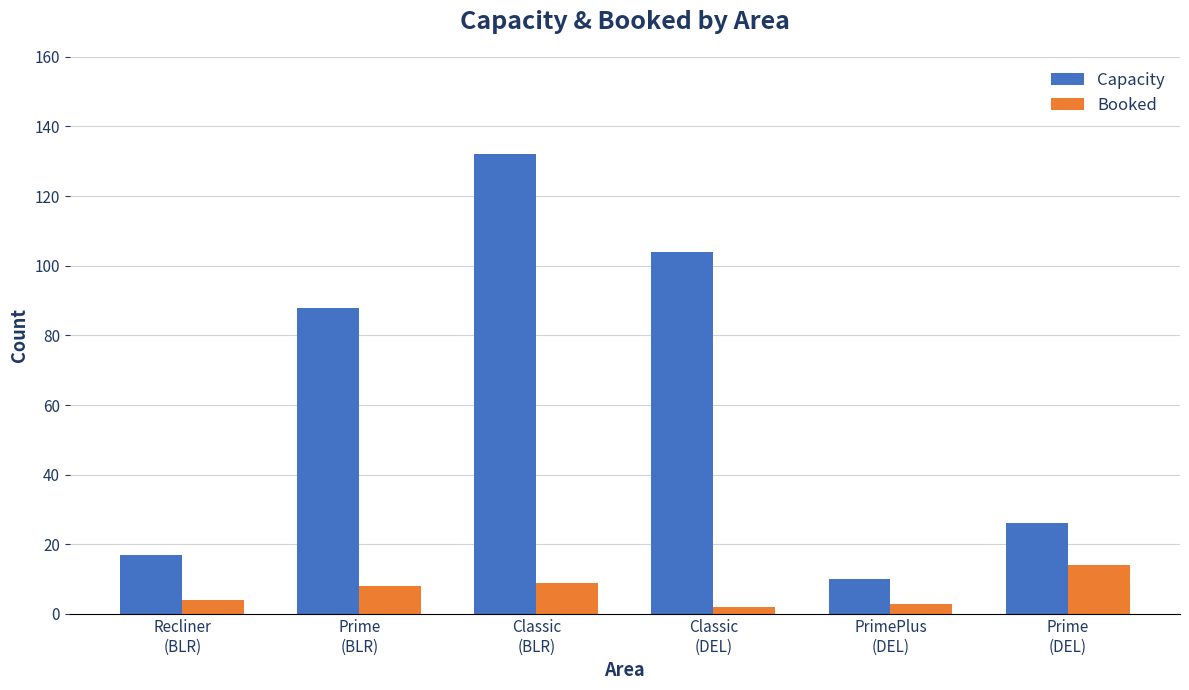

Is the value of Booked at PrimePlus
(DEL) greater than the value of Capacity at Classic
(DEL)?

No